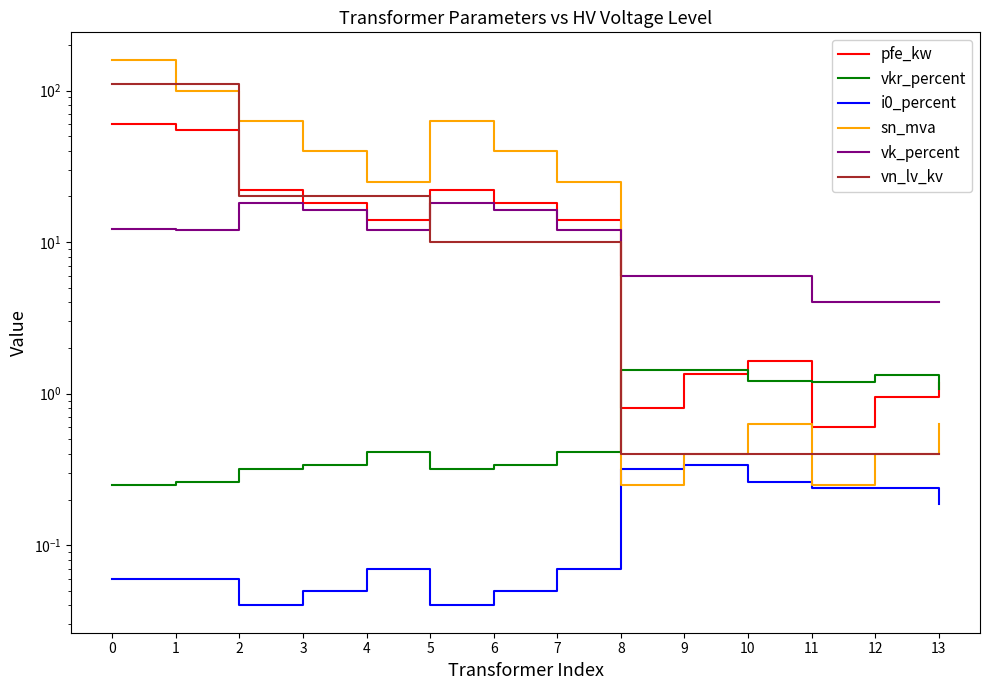

Reading left to right, list all the values displayed in this chart.

pfe_kw: 60.0	55.0	22.0	18.0	14.0	22.0	18.0	14.0	0.8	1.4	1.6	0.6	0.9	1.2
vkr_percent: 0.2	0.3	0.3	0.3	0.4	0.3	0.3	0.4	1.4	1.4	1.2	1.2	1.3	1.1
i0_percent: 0.1	0.1	0.0	0.1	0.1	0.0	0.1	0.1	0.3	0.3	0.3	0.2	0.2	0.2
sn_mva: 160.0	100.0	63.0	40.0	25.0	63.0	40.0	25.0	0.2	0.4	0.6	0.2	0.4	0.6
vk_percent: 12.2	12.0	18.0	16.2	12.0	18.0	16.2	12.0	6.0	6.0	6.0	4.0	4.0	4.0
vn_lv_kv: 110.0	110.0	20.0	20.0	20.0	10.0	10.0	10.0	0.4	0.4	0.4	0.4	0.4	0.4